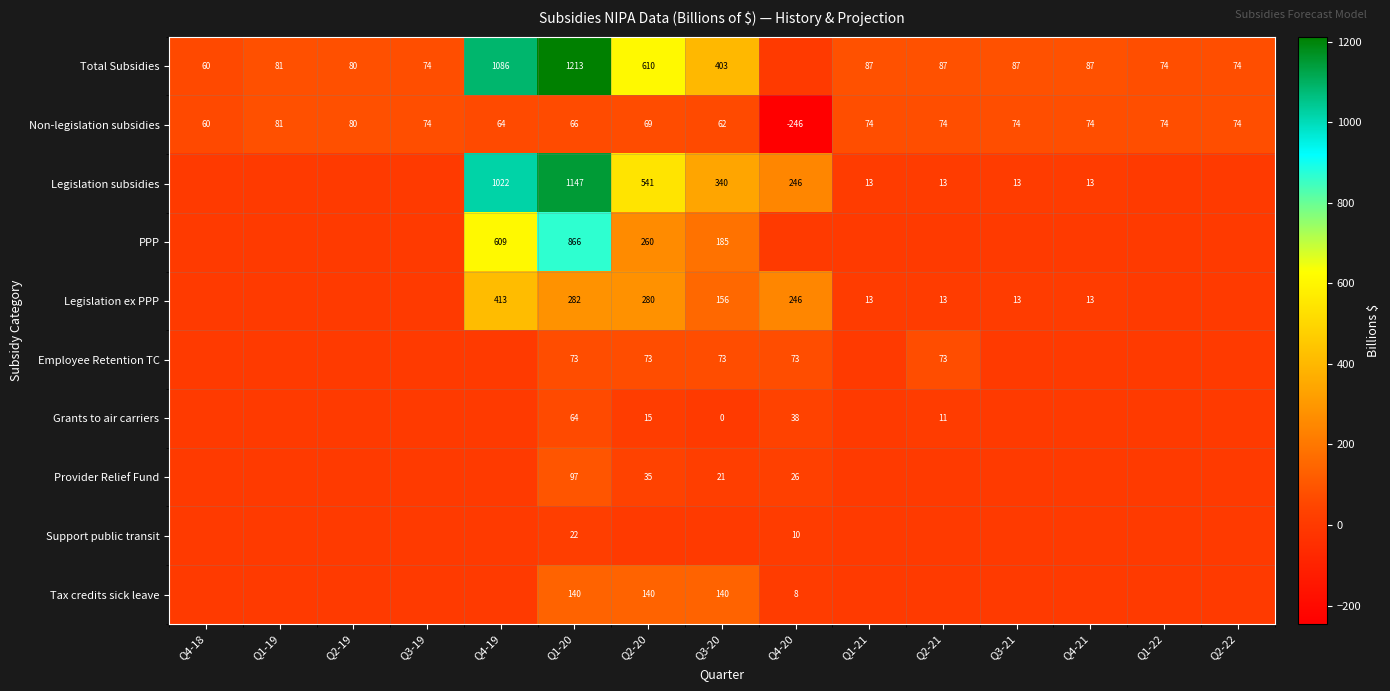

How many series are shown in this chart?

10